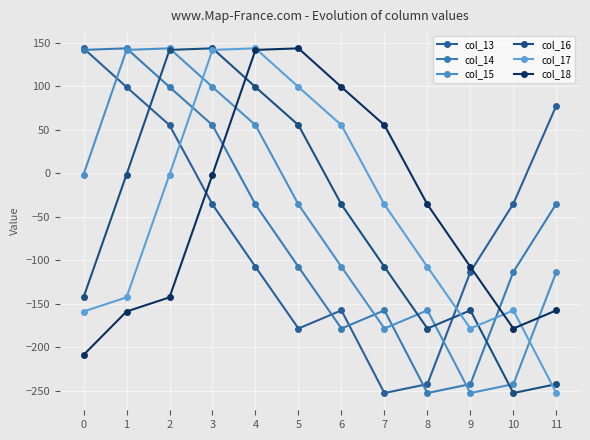

True or false: col_18 has a value of -267.3 at 10.

False